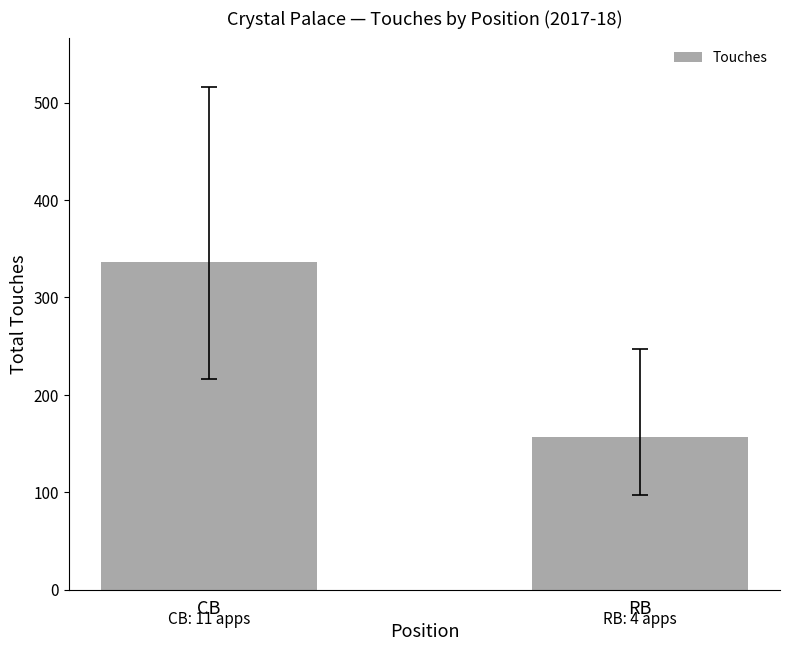

What is the maximum value shown in the chart?

336